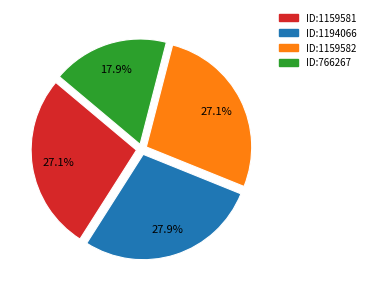

Is there any slice that represents more than half of the pie?

No